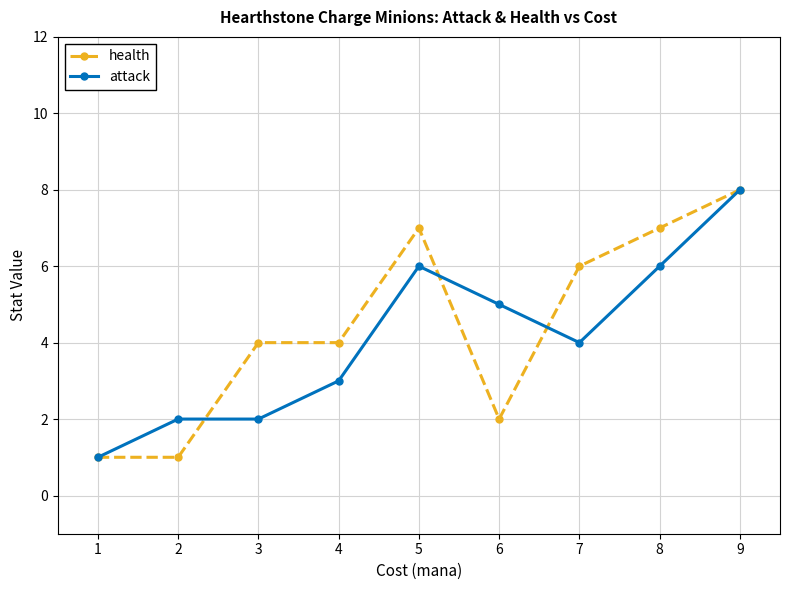

How many lines are shown in the chart?

2